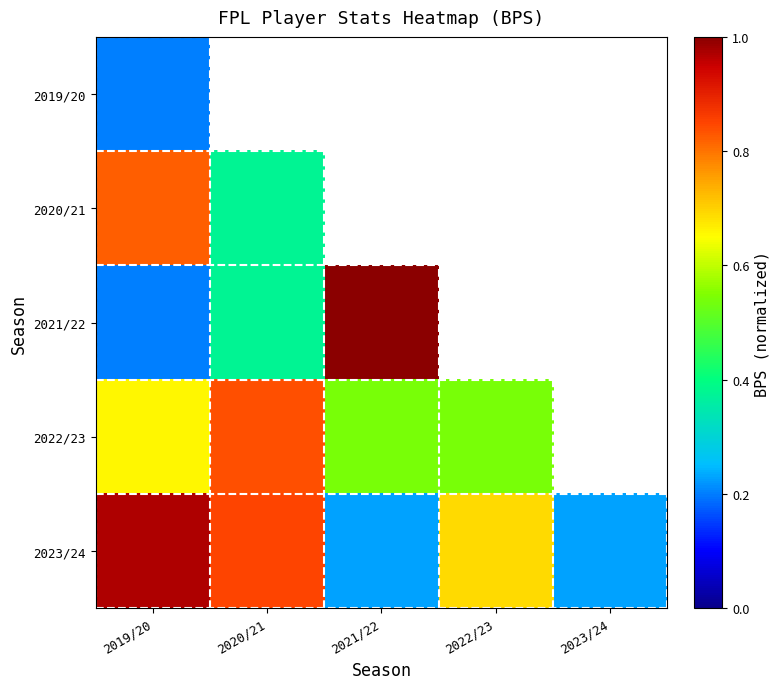

At how many categories does at least one series exceed 0?

5